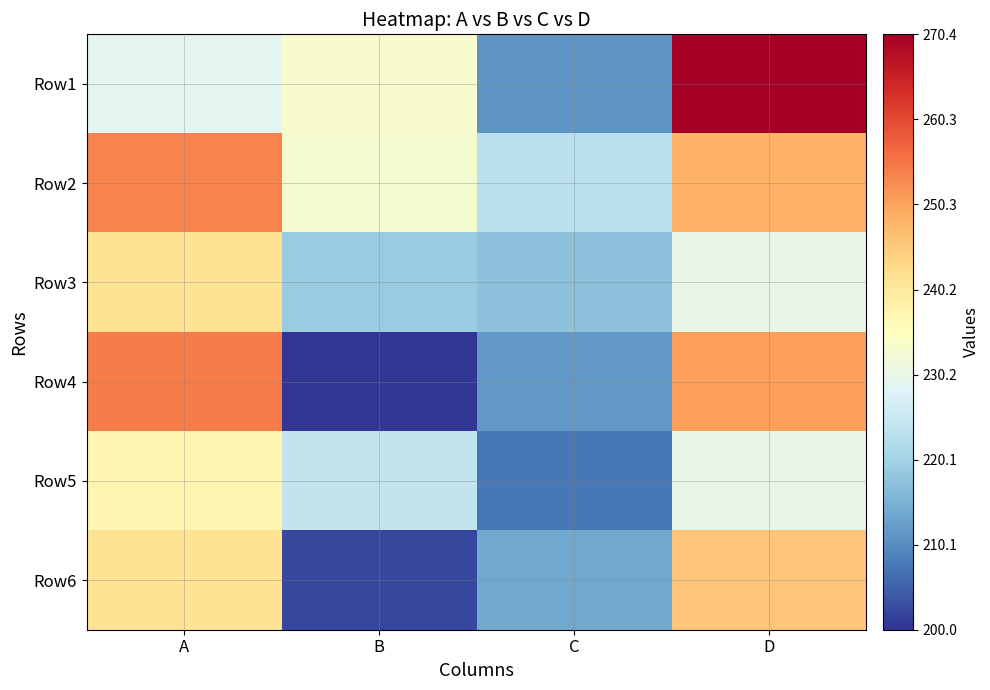

Reading left to right, what are all the values shown in this chart?

Row1: A=229.1	B=233.4	C=211.1	D=270.4
Row2: A=253.7	B=233.0	C=223.1	D=248.6
Row3: A=241.3	B=219.2	C=217.5	D=230.0
Row4: A=254.7	B=200.0	C=211.8	D=250.7
Row5: A=237.2	B=224.3	C=207.6	D=230.0
Row6: A=241.3	B=202.0	C=213.7	D=245.8